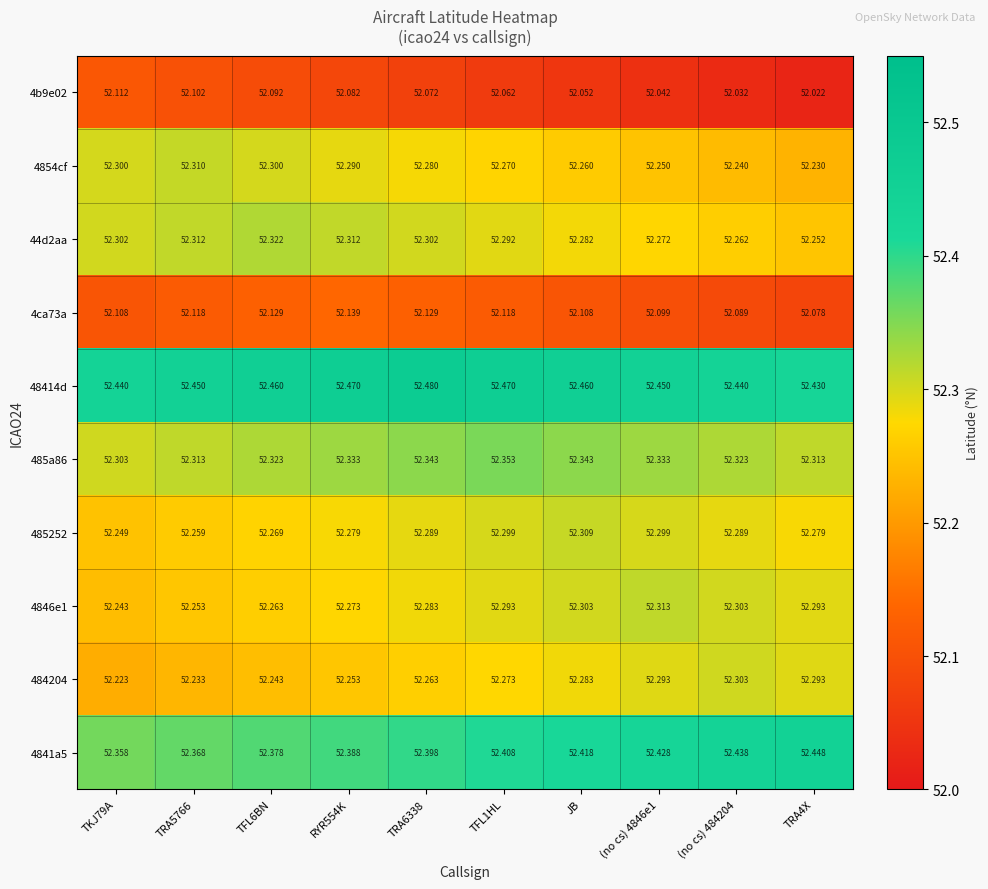

Is the value of 48414d at TFL1HL greater than the value of 484204 at TFL1HL?

Yes